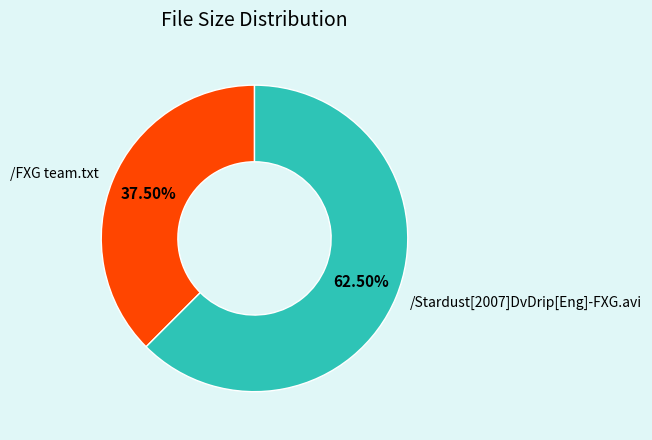

True or false: /Stardust[2007]DvDrip[Eng]-FXG.avi accounts for 56% of the total.

False